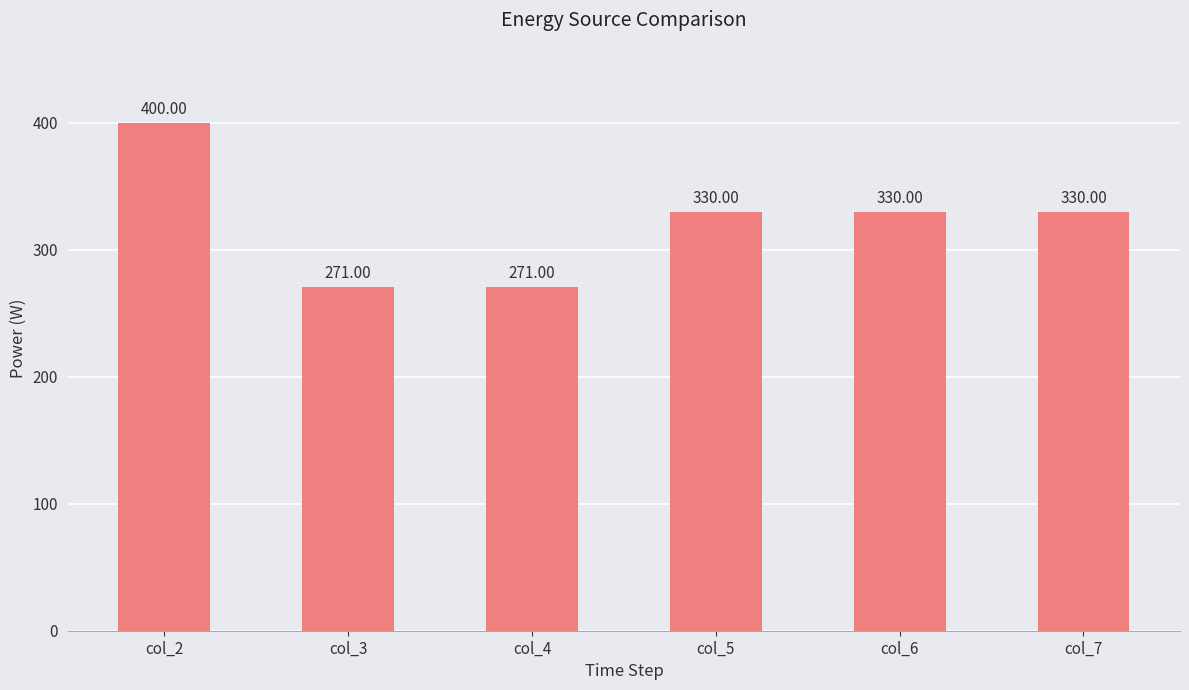

Count the number of values greater than 329.

4